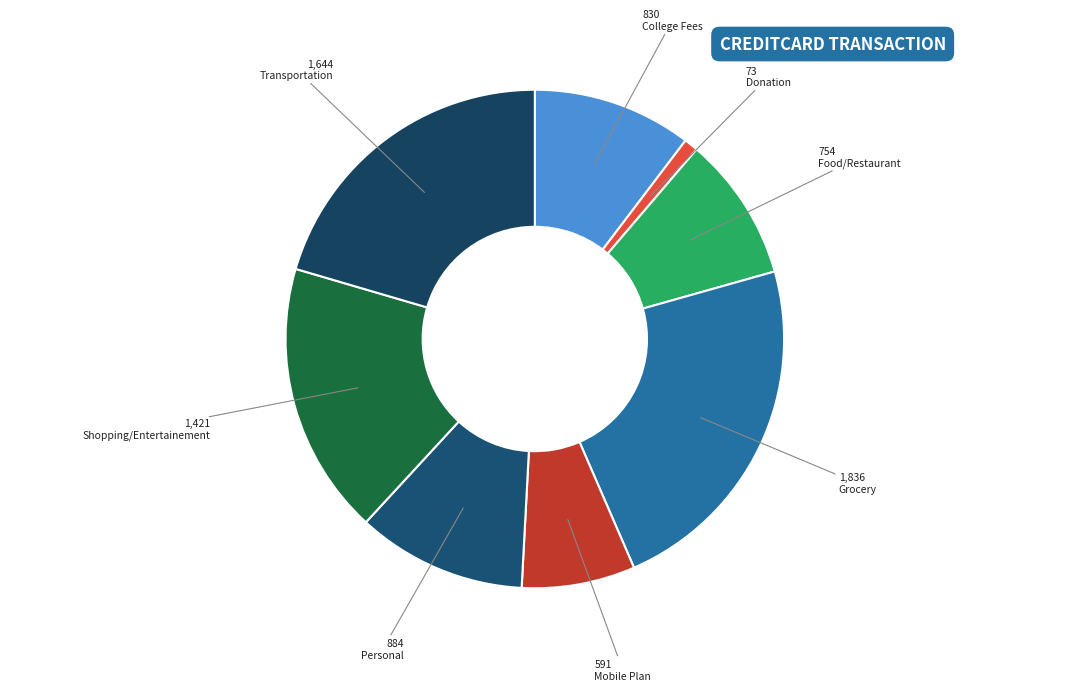

To the nearest percent, what is the average slice percentage?

12%